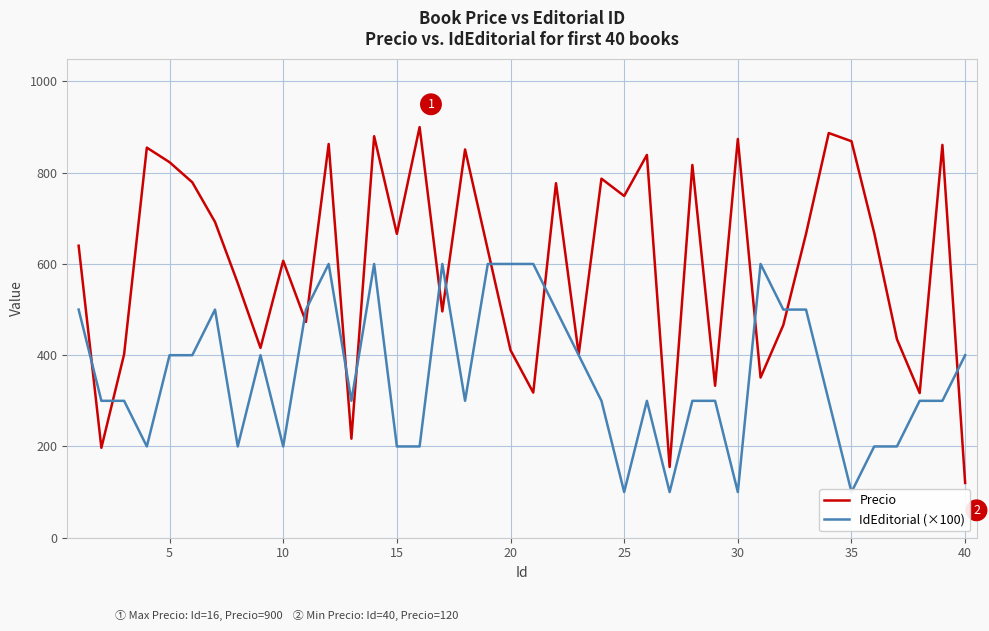

What is the lowest value of the Precio series?

120